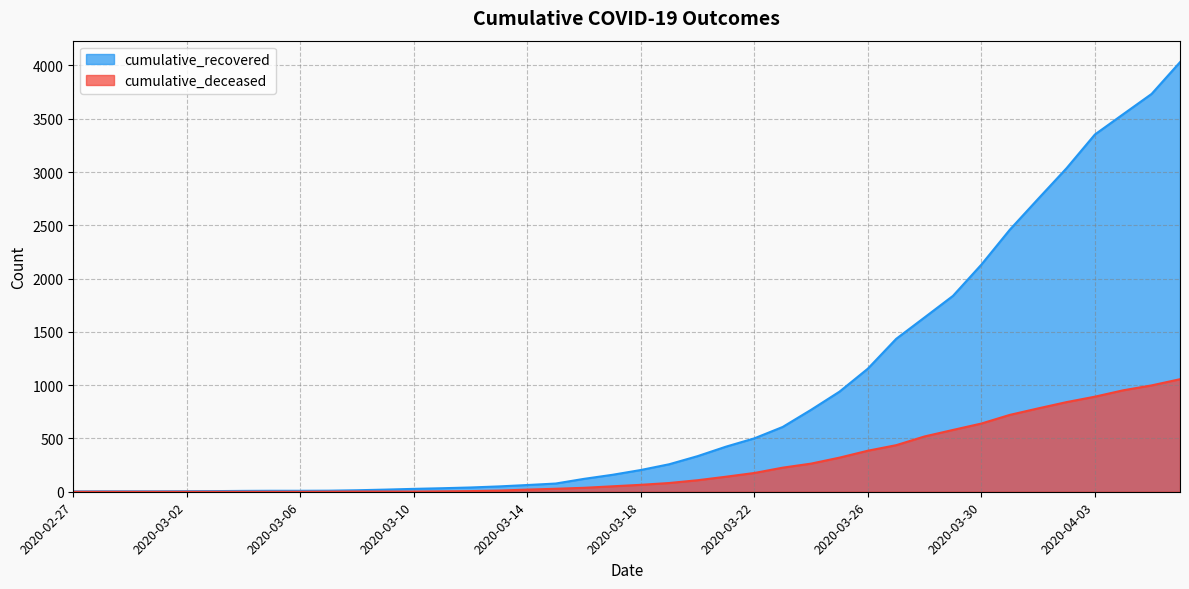

What is the average value of the cumulative_deceased series?

259